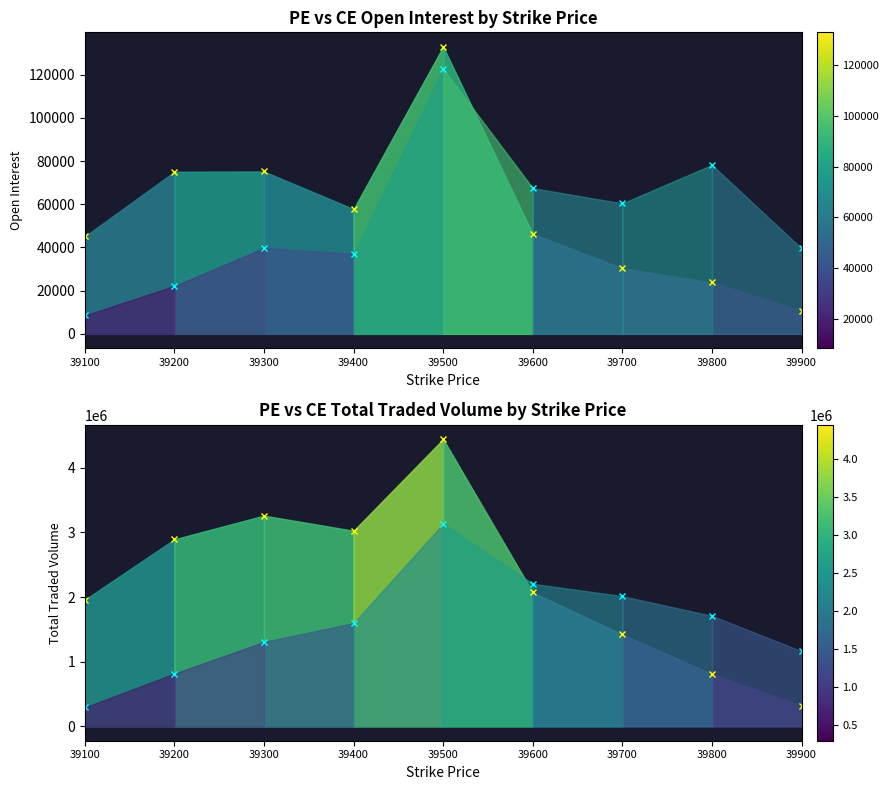

How many interior local peaks does the CE.openInterest markers series have?

3